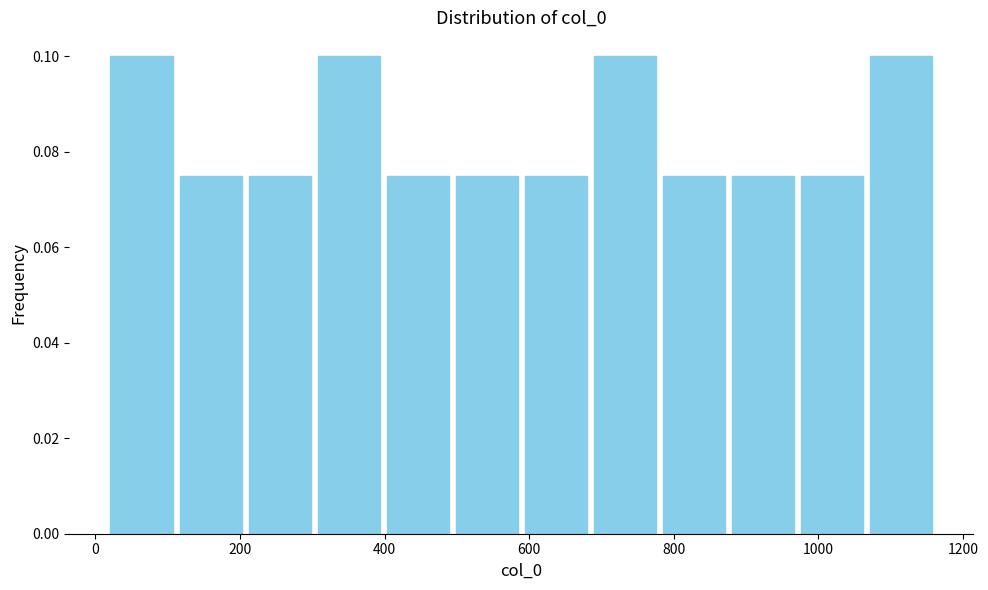

Reading left to right, list every bar in this chart as the range it spans on the x-axis followed by its height. Neither the bar edges nor the heights are printed on the chart, so give them approximately, as read against the axes.

20 to 120: 0.100
120 to 200: 0.076
200 to 300: 0.076
300 to 400: 0.100
400 to 500: 0.076
500 to 580: 0.076
580 to 680: 0.076
680 to 780: 0.100
780 to 880: 0.076
880 to 980: 0.076
980 to 1060: 0.076
1060 to 1160: 0.100